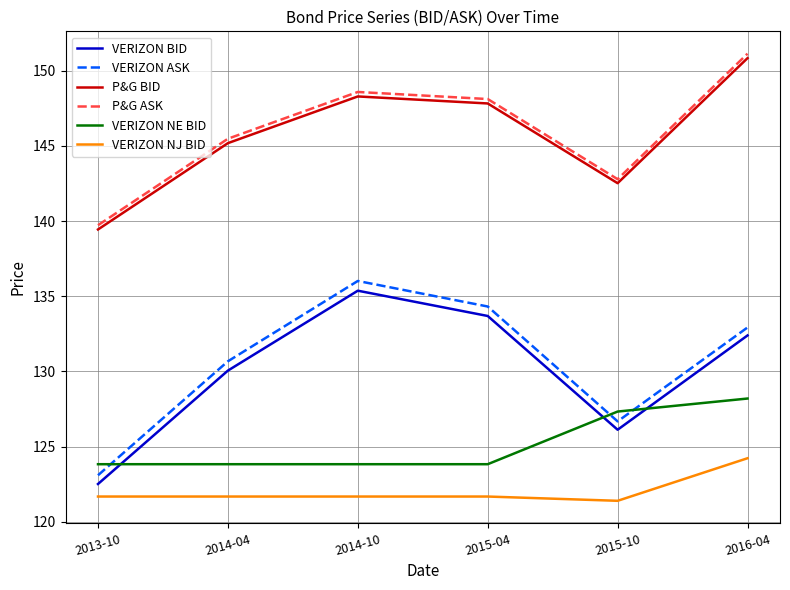

Rank the series at 2016-04 from highest to lowest value.

P&G ASK, P&G BID, VERIZON ASK, VERIZON BID, VERIZON NE BID, VERIZON NJ BID